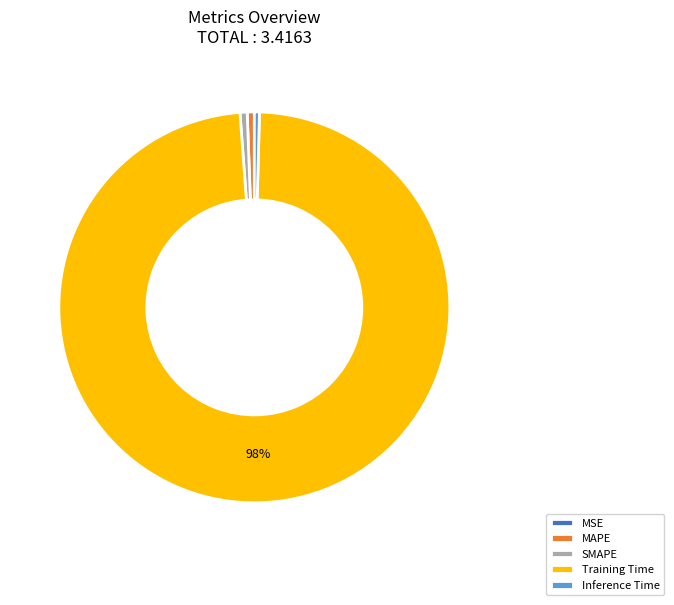

What is the largest slice in the pie chart?

Training Time